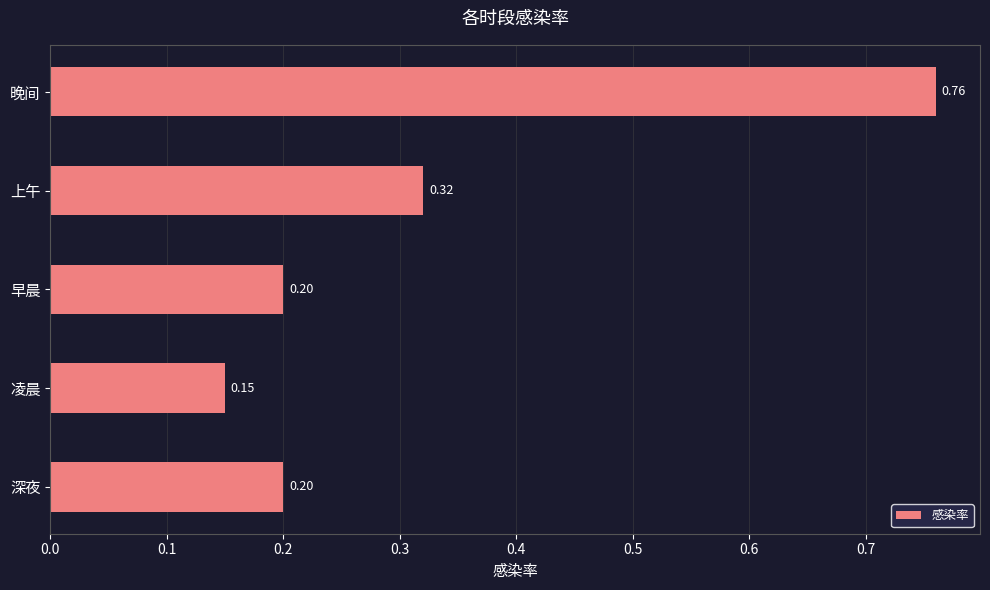

At which label is the value closest to 0?

凌晨